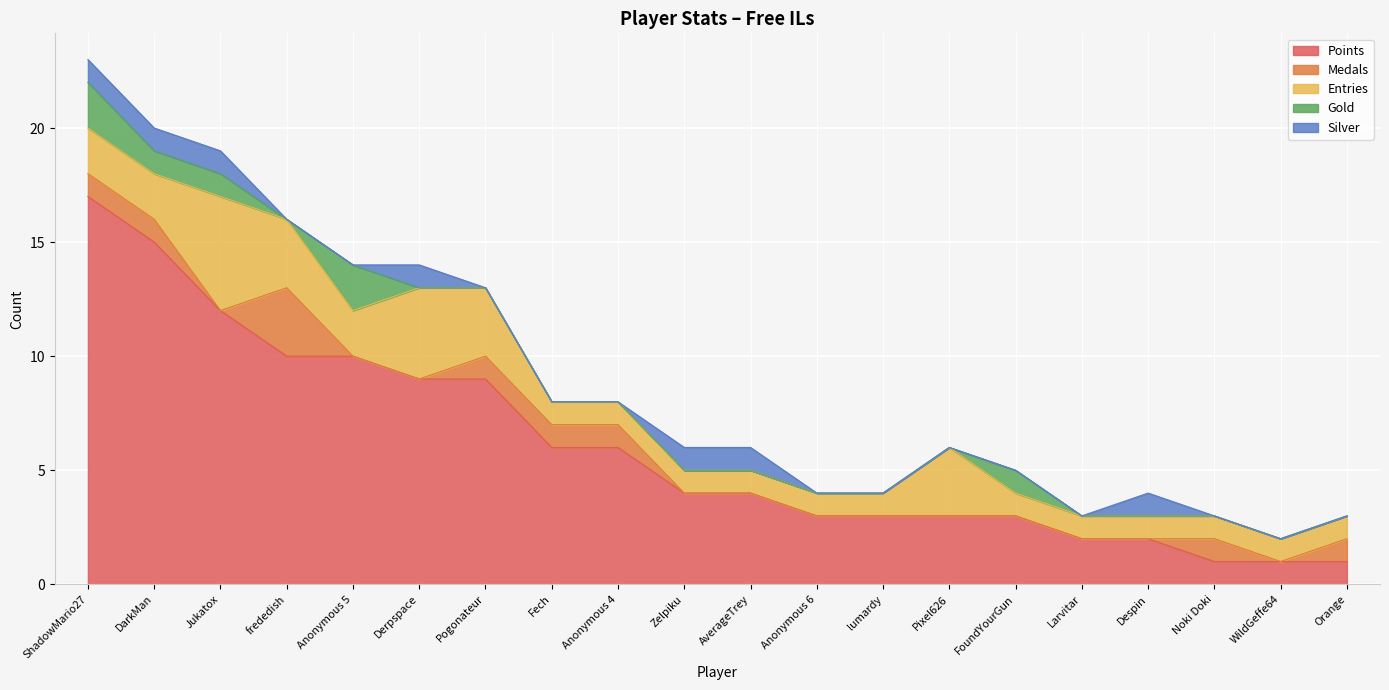

What is the difference between the Points values at Anonymous 5 and Pogonateur?

1